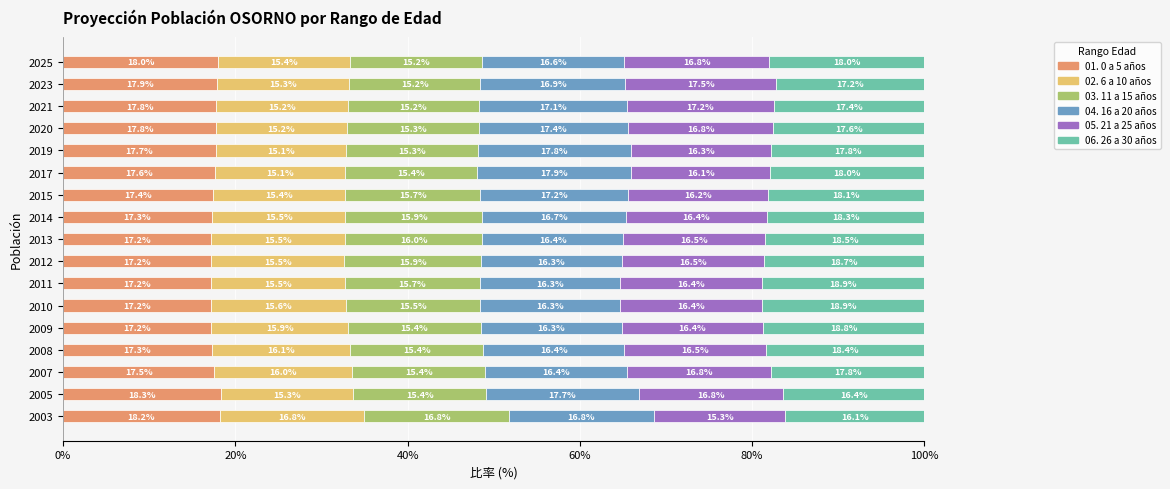

What is the minimum value for 01. 0 a 5 años?

17.2